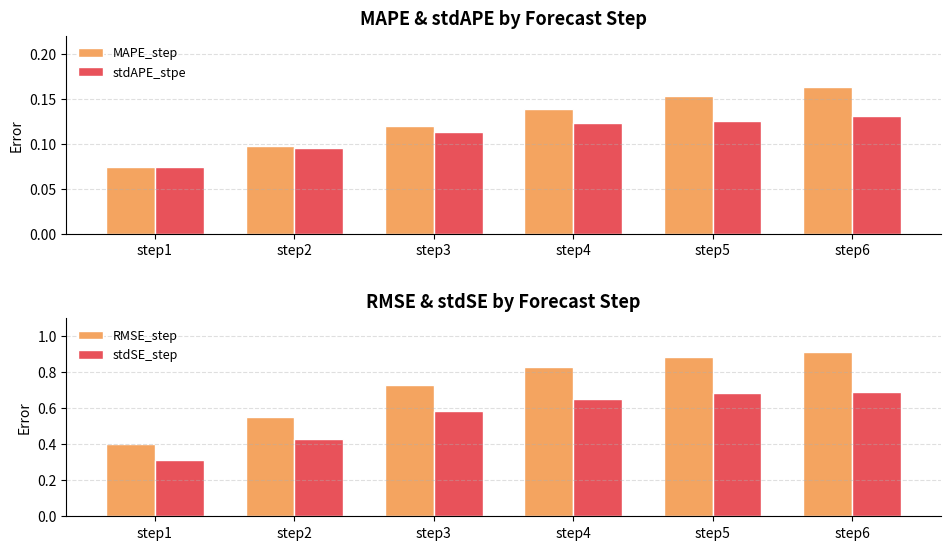

At how many categories does at least one series exceed 0?

6